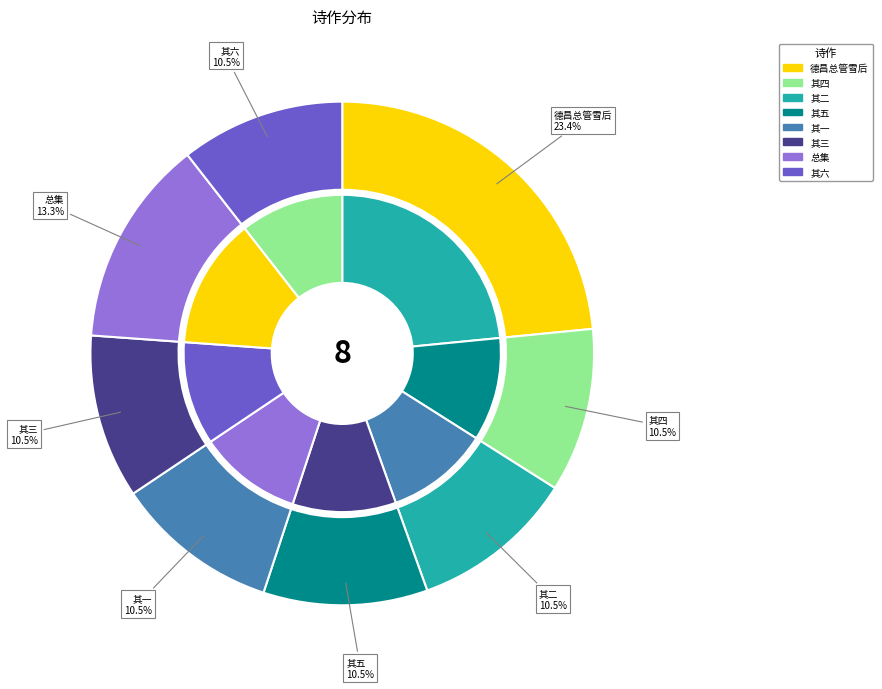

What is the ratio of the value at 往德安过东林寺读始祖唐御史公诗韵六首 to the value at 往德安过东林寺读始祖唐御史公诗韵六首 其二?

1.3